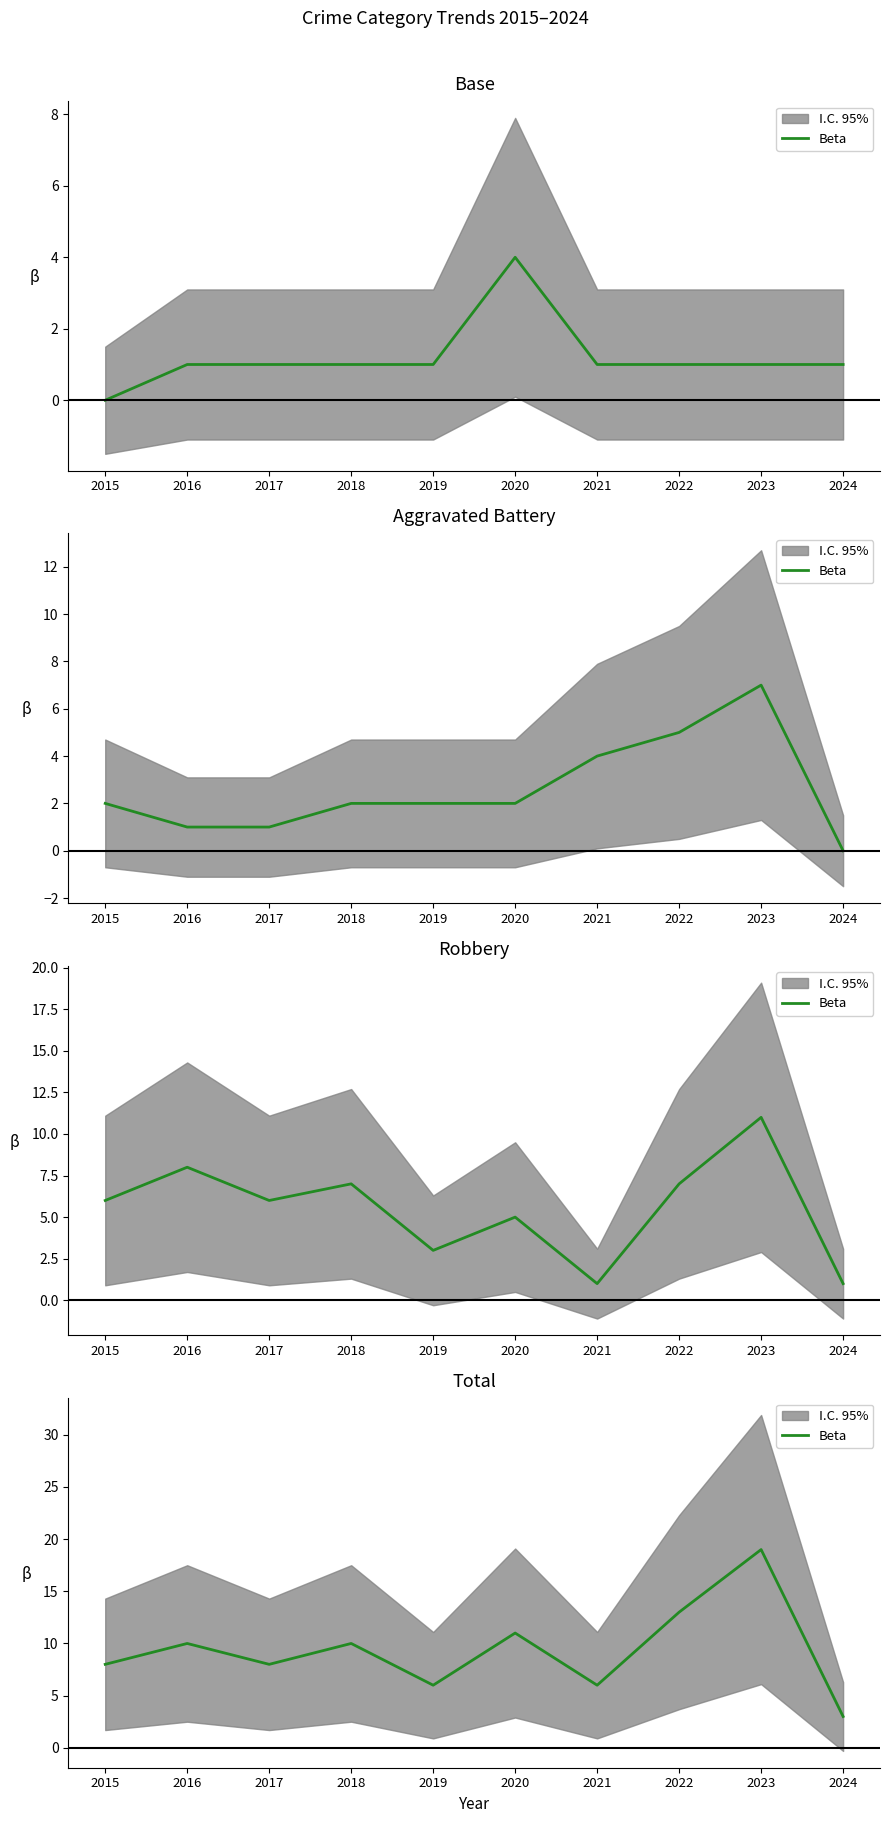

At which label is the value closest to 11?

2020